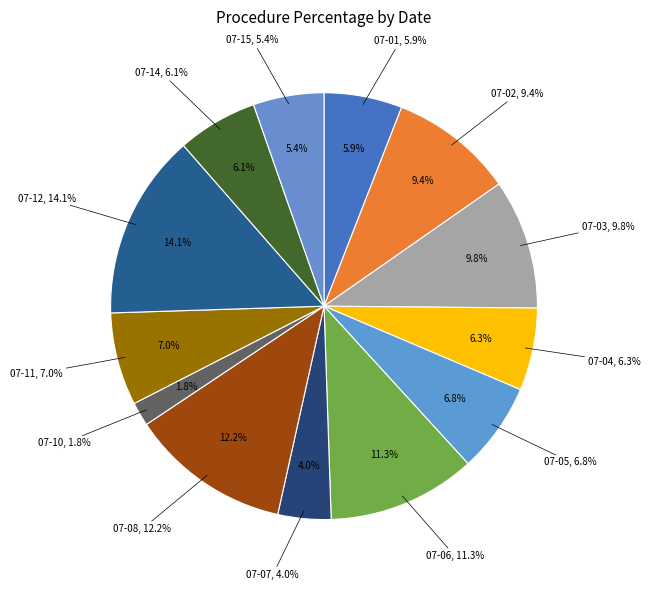

True or false: 2022-07-09 accounts for 1% of the total.

False